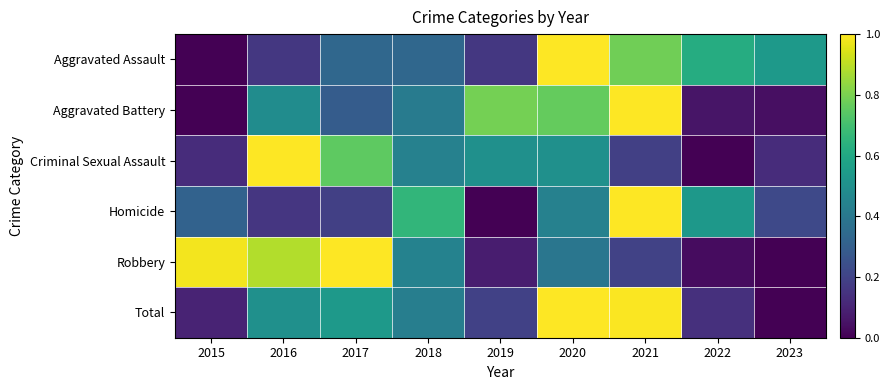

Reading right to left, extract all data points from this chart.

Aggravated Assault: 2023=0.5	2022=0.6	2021=0.8	2020=1.0	2019=0.2	2018=0.3	2017=0.3	2016=0.2	2015=0.0
Aggravated Battery: 2023=0.0	2022=0.1	2021=1.0	2020=0.8	2019=0.8	2018=0.4	2017=0.3	2016=0.5	2015=0.0
Criminal Sexual Assault: 2023=0.1	2022=0.0	2021=0.2	2020=0.5	2019=0.5	2018=0.4	2017=0.8	2016=1.0	2015=0.1
Homicide: 2023=0.2	2022=0.5	2021=1.0	2020=0.4	2019=0.0	2018=0.7	2017=0.2	2016=0.2	2015=0.3
Robbery: 2023=0.0	2022=0.0	2021=0.2	2020=0.4	2019=0.1	2018=0.4	2017=1.0	2016=0.9	2015=1.0
Total: 2023=0.0	2022=0.1	2021=1.0	2020=1.0	2019=0.2	2018=0.4	2017=0.5	2016=0.5	2015=0.1